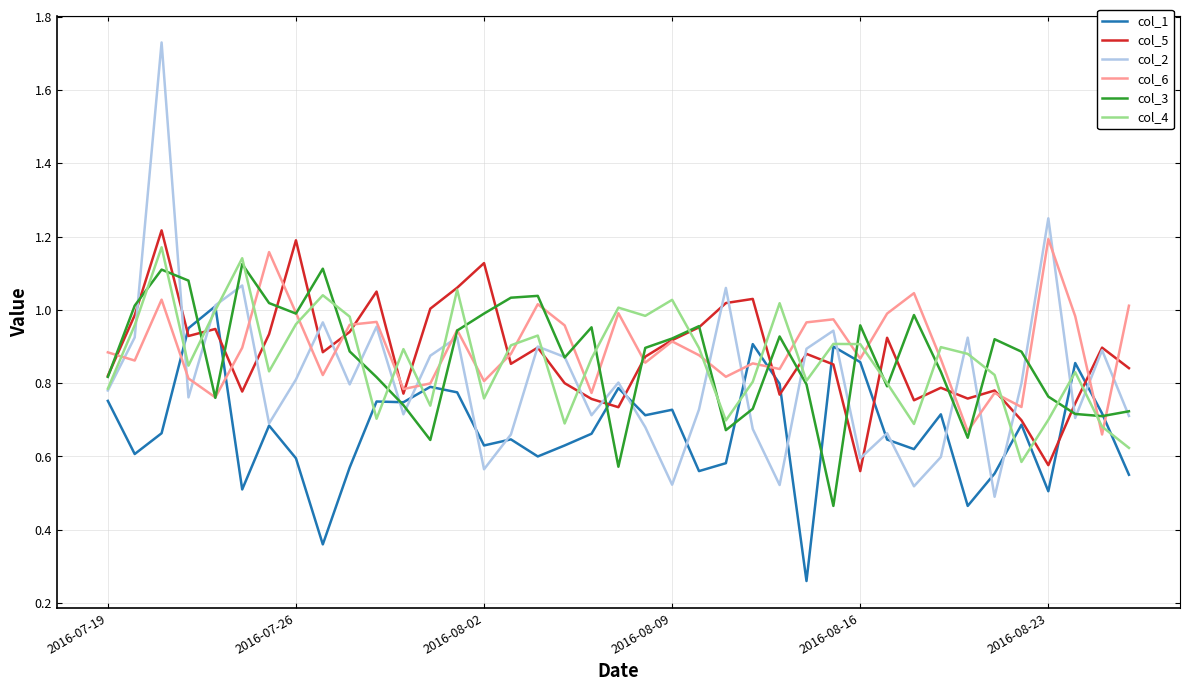

Which series has the widest spread of values?

col_2